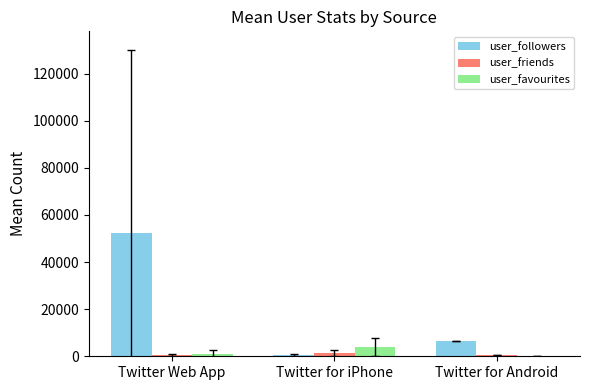

Is it true that user_followers equals 52384.8 at Twitter Web App?

True